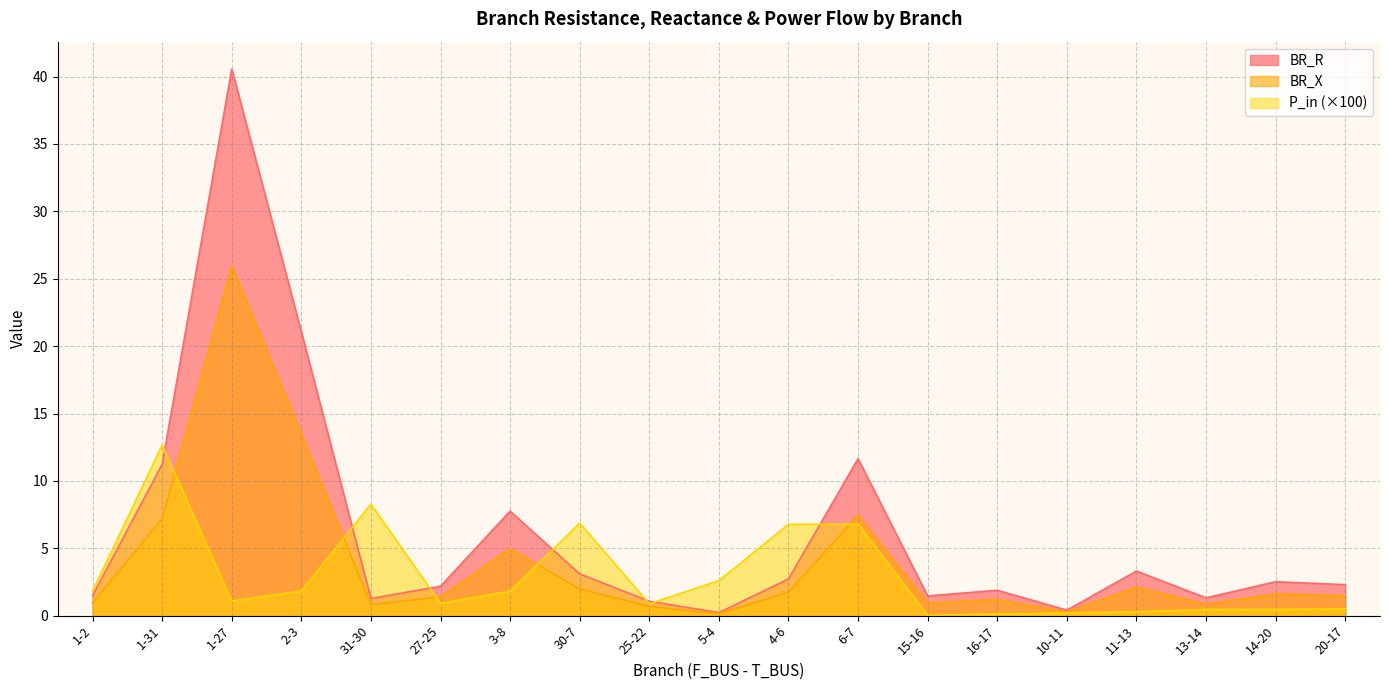

At 13-14, list the series in order from smallest to largest.

P_in (×100), BR_X, BR_R